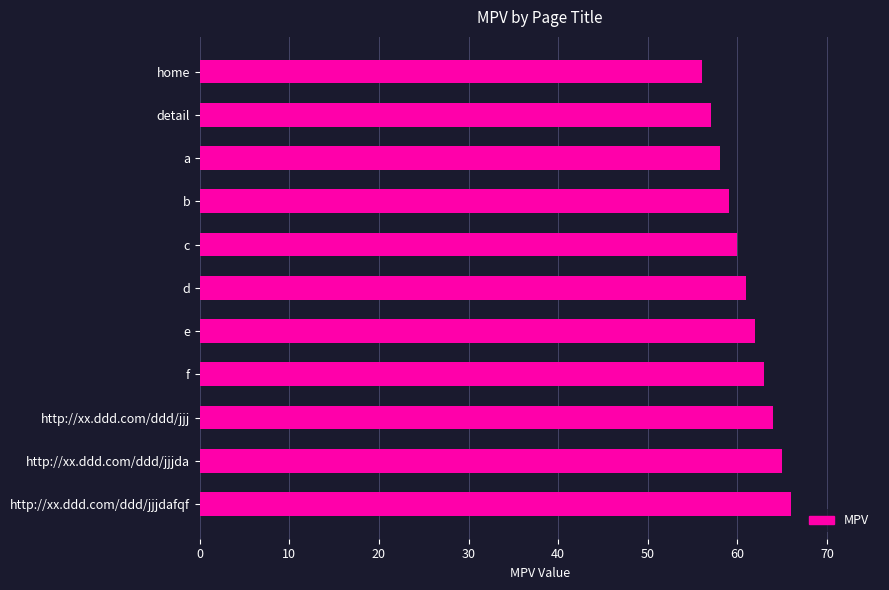

The value at detail is 75. True or false?

False